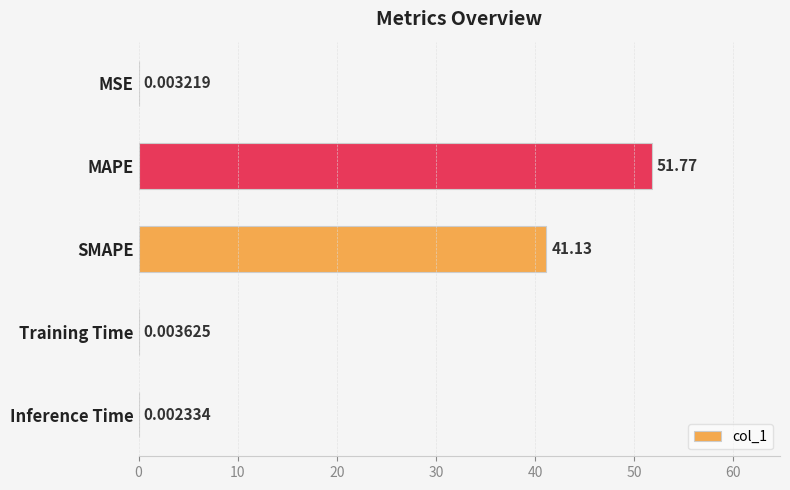

What is the sum of the values at Training Time and SMAPE?

41.1